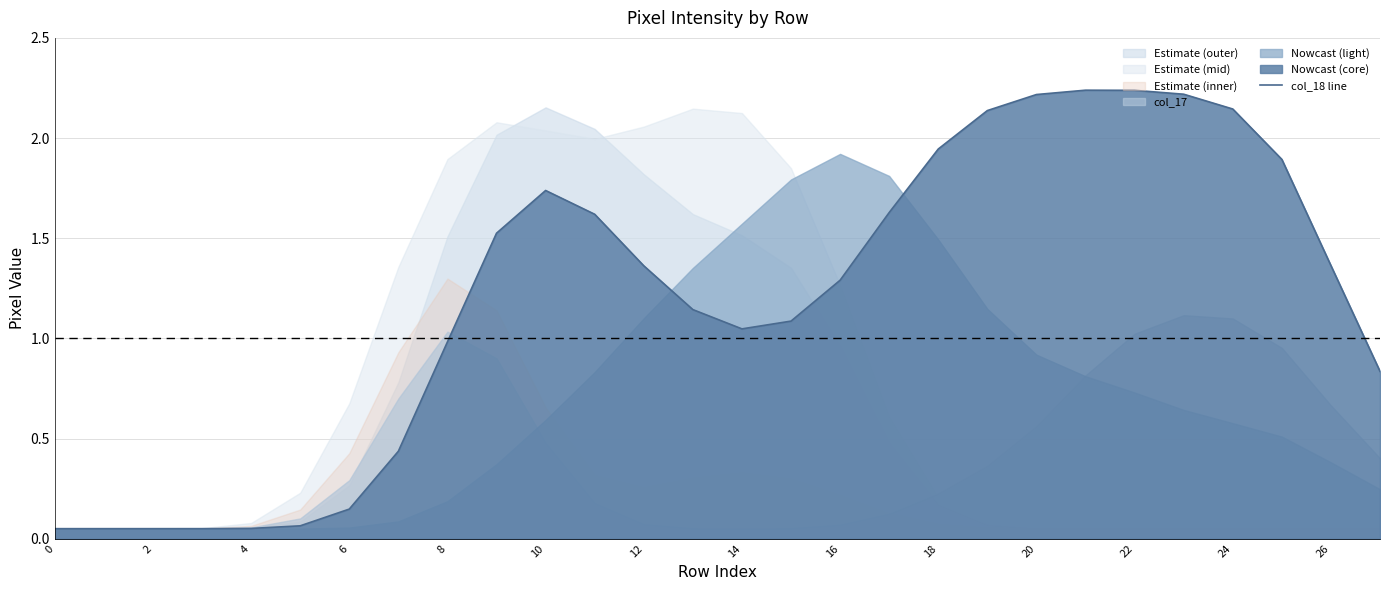

Does the chart display data point markers on the line(s)?

No